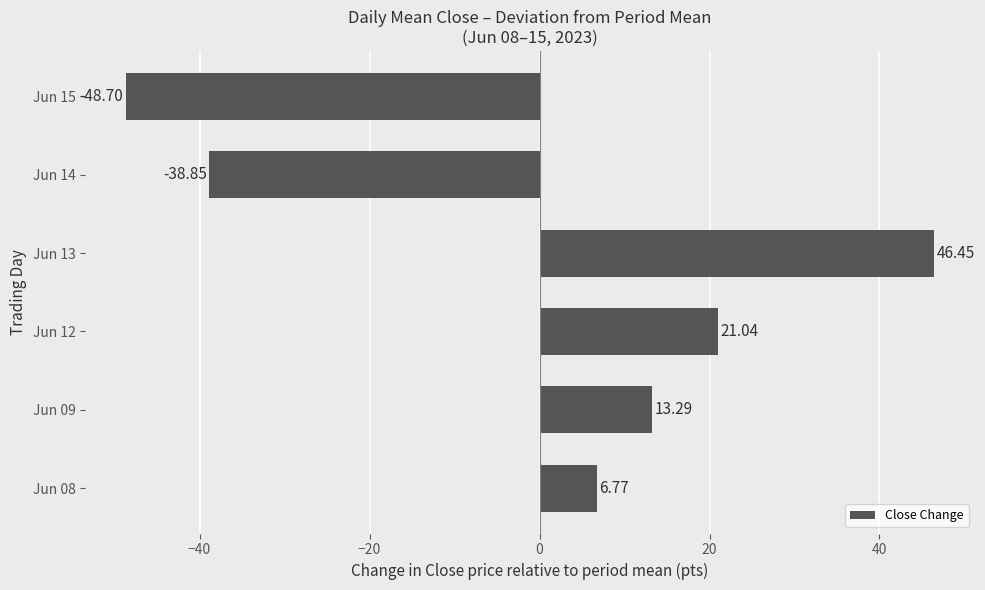

What is the difference between the second highest and minimum values?

69.7